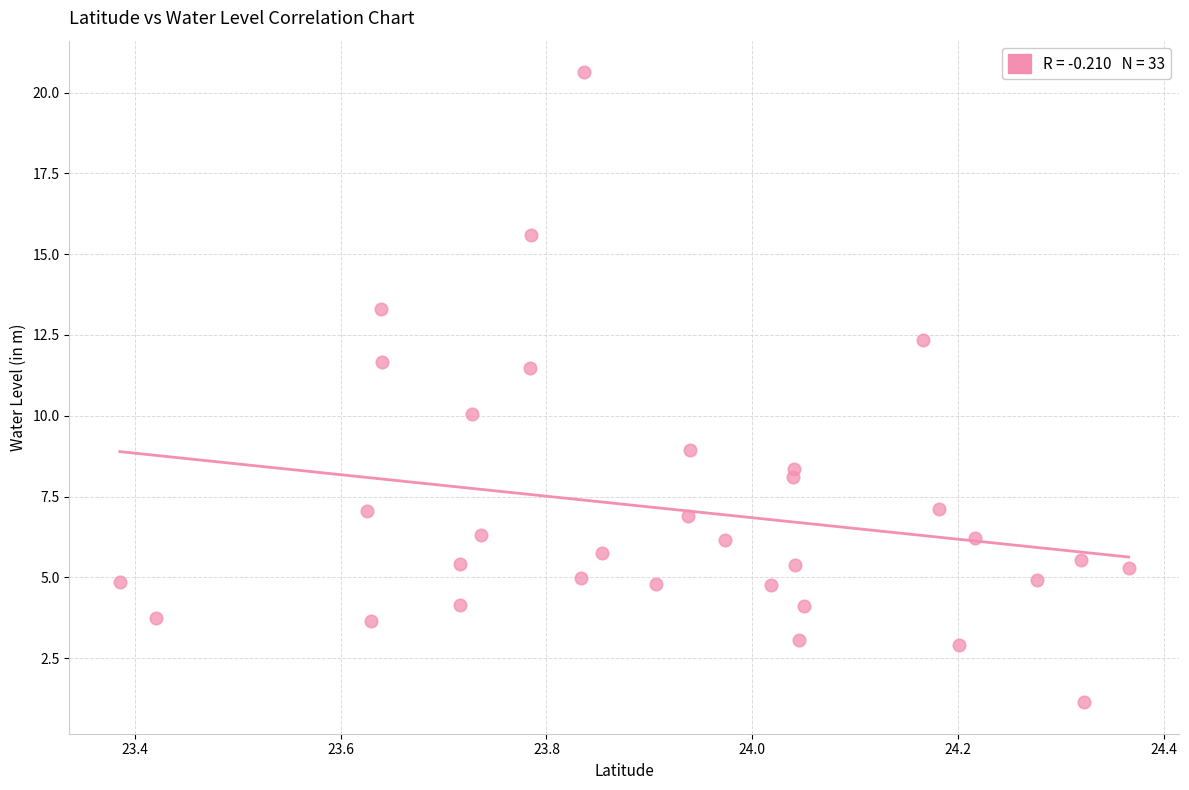

What is the range of X values (max minus min)?

1.0